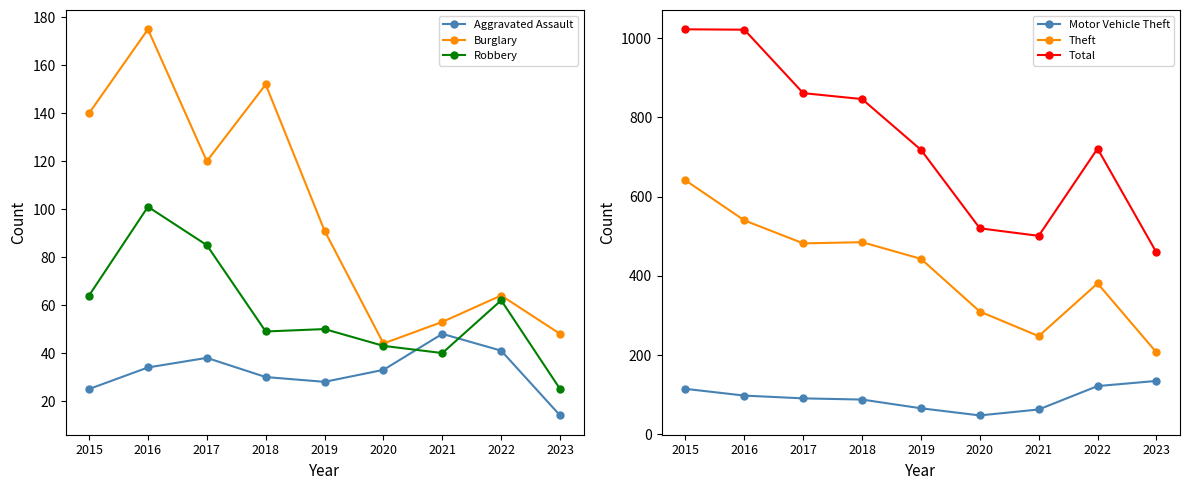

What are all the series names shown in the legend?

Aggravated Assault, Burglary, Robbery, Motor Vehicle Theft, Theft, Total